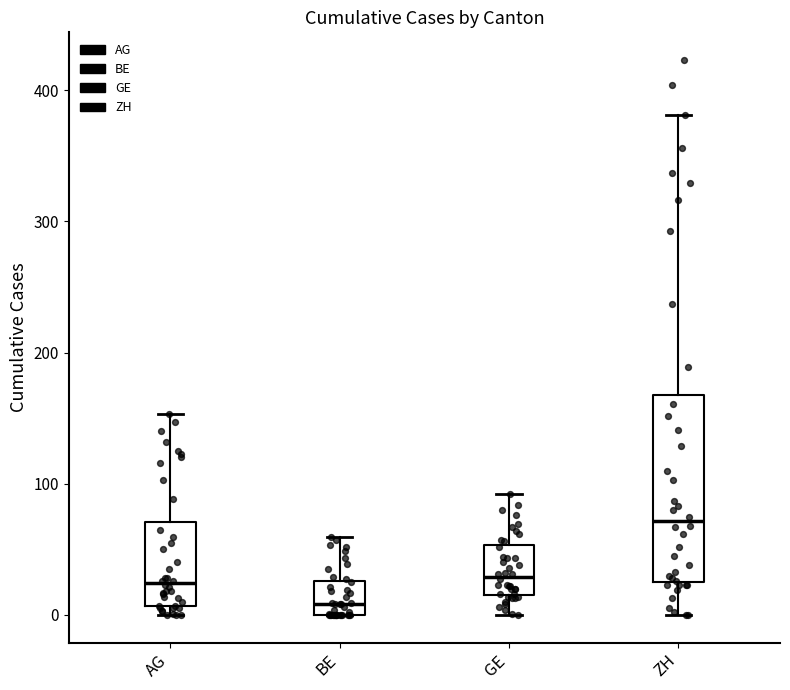

Comparing the boxes themselves (not the whiskers), which one is the tallest?

ZH